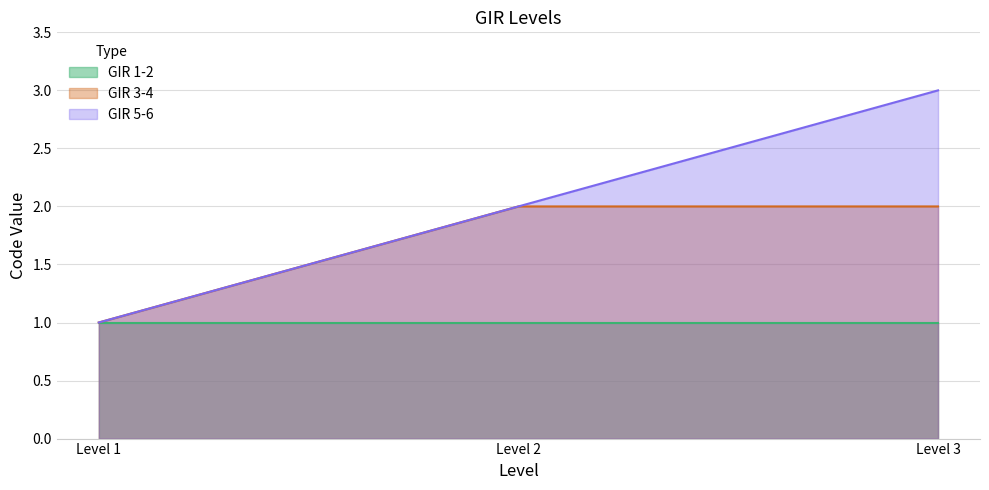

What is the sum of the GIR 5-6 values at Level 2 and Level 1?

3